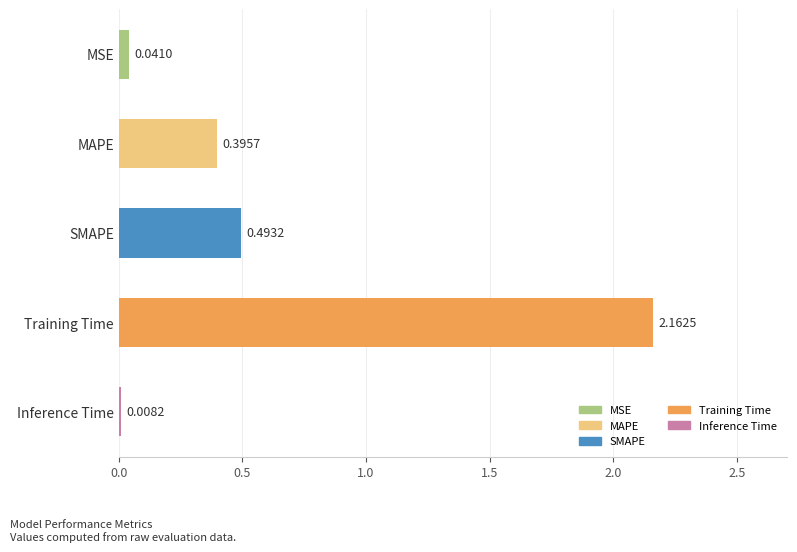

Which label corresponds to the smallest value in the chart?

Inference Time